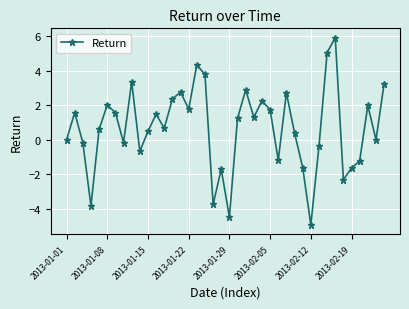

Does the chart display data point markers on the line(s)?

Yes